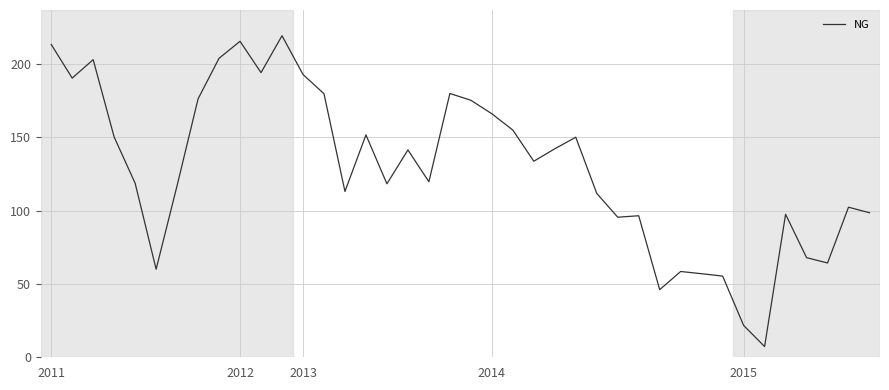

Count the number of categories in the chart.

40